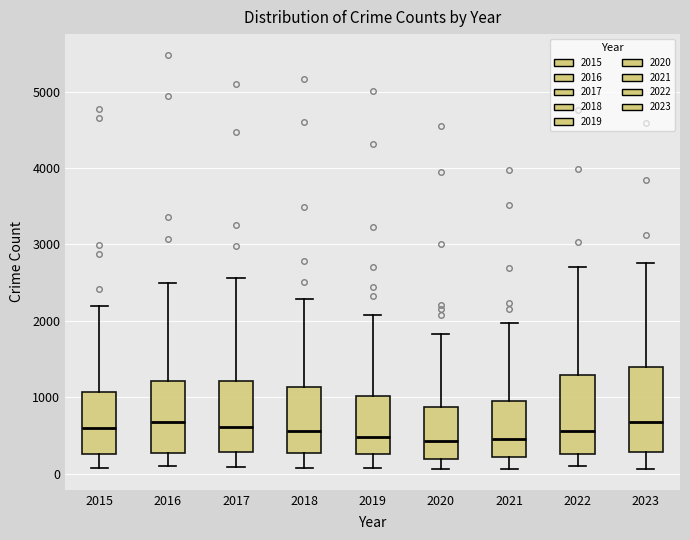

Reading left to right, read every box against the y-axis: the position of its median line, the range the box covers, and the ends of its whiskers. The values are not printed on the chart, so give them approximately, as read against the axis.

2015: median 600, box 300 to 1100, whiskers 100 to 2200
2016: median 700, box 300 to 1200, whiskers 100 to 2500
2017: median 600, box 300 to 1200, whiskers 100 to 2600
2018: median 600, box 300 to 1100, whiskers 100 to 2300
2019: median 500, box 300 to 1000, whiskers 100 to 2100
2020: median 400, box 200 to 900, whiskers 100 to 1800
2021: median 500, box 200 to 900, whiskers 100 to 2000
2022: median 600, box 300 to 1300, whiskers 100 to 2700
2023: median 700, box 300 to 1400, whiskers 100 to 2800